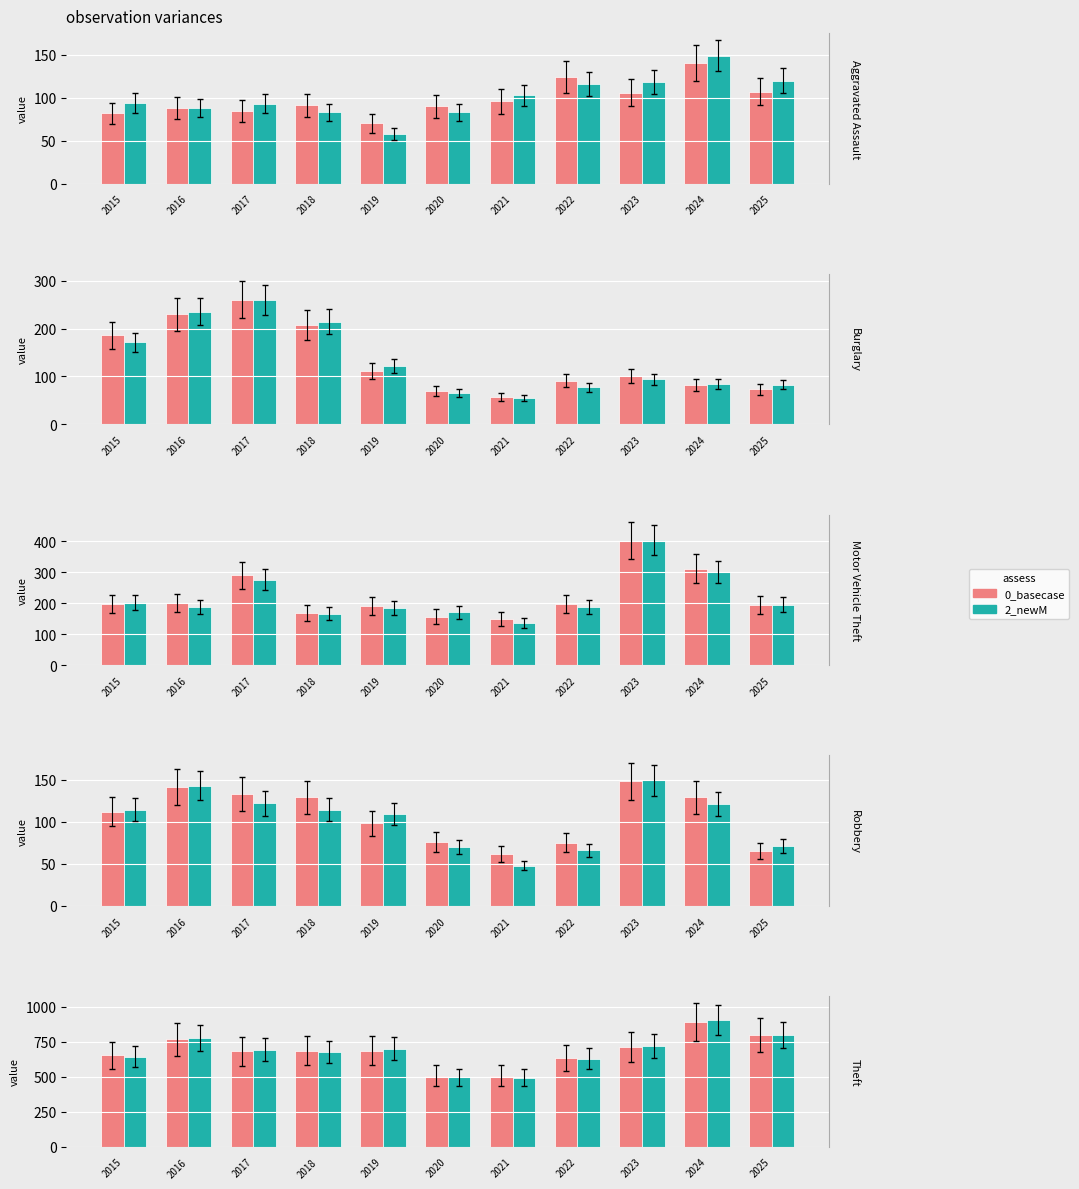

At 2021, list the series in order from largest to smallest.

0_basecase, 2_newM